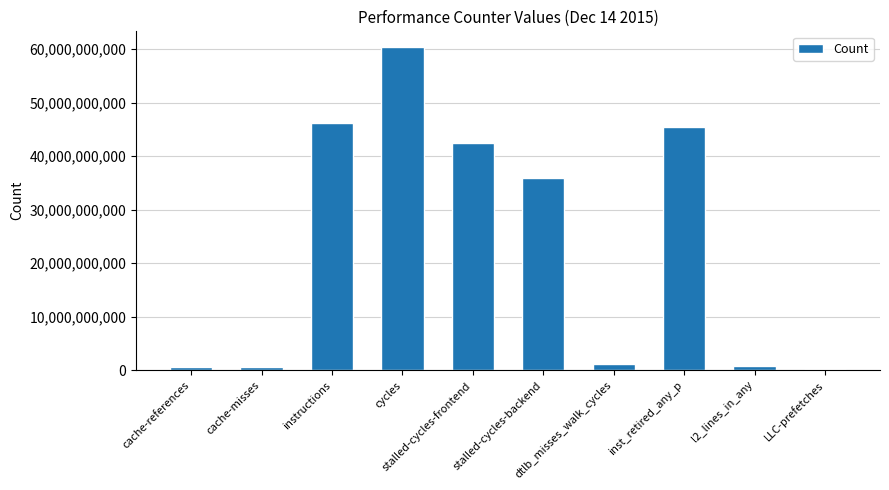

The chart shows a value of 60301009813 at cycles. True or false?

True